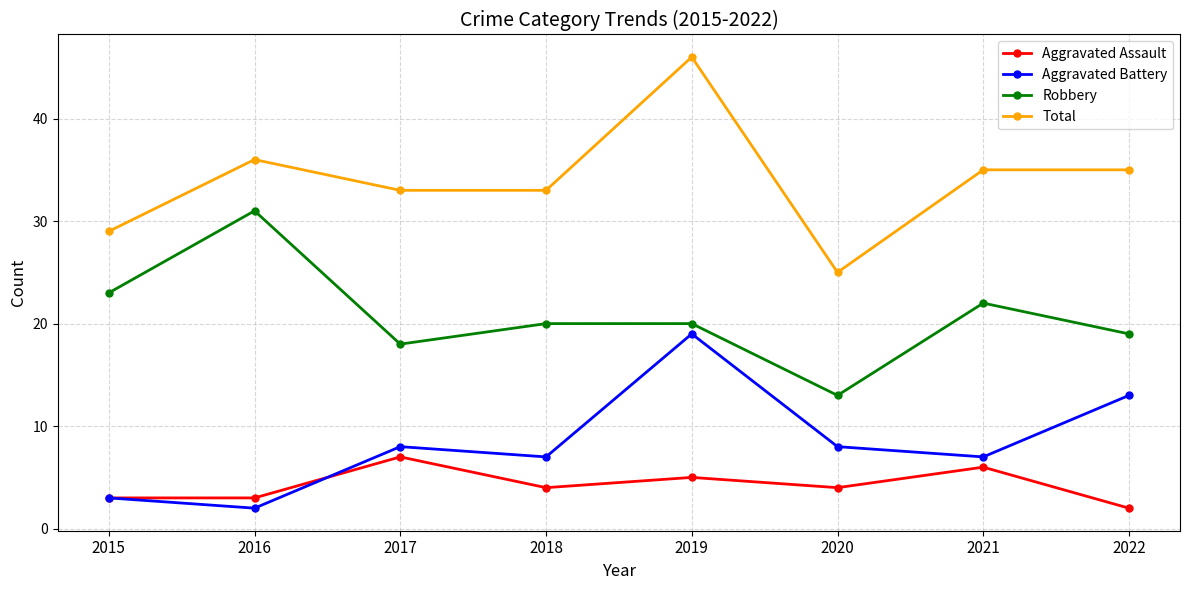

Is it true that Aggravated Assault equals 3 at 2016?

True